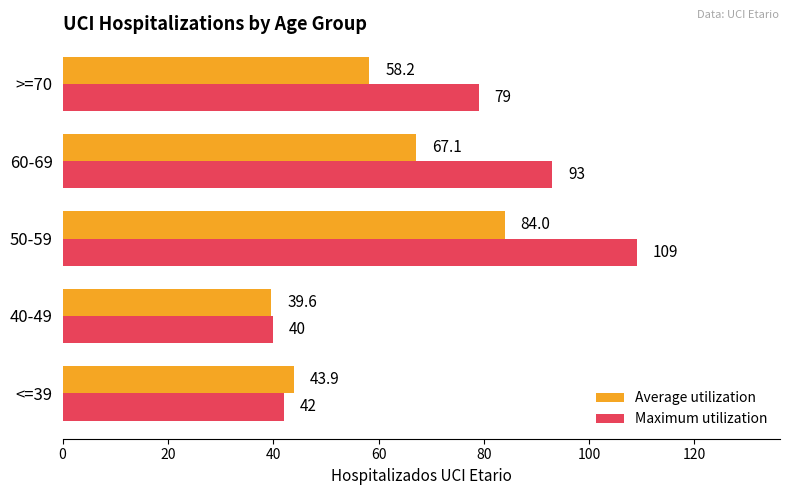

What is the sum of all Maximum utilization values?

363.0